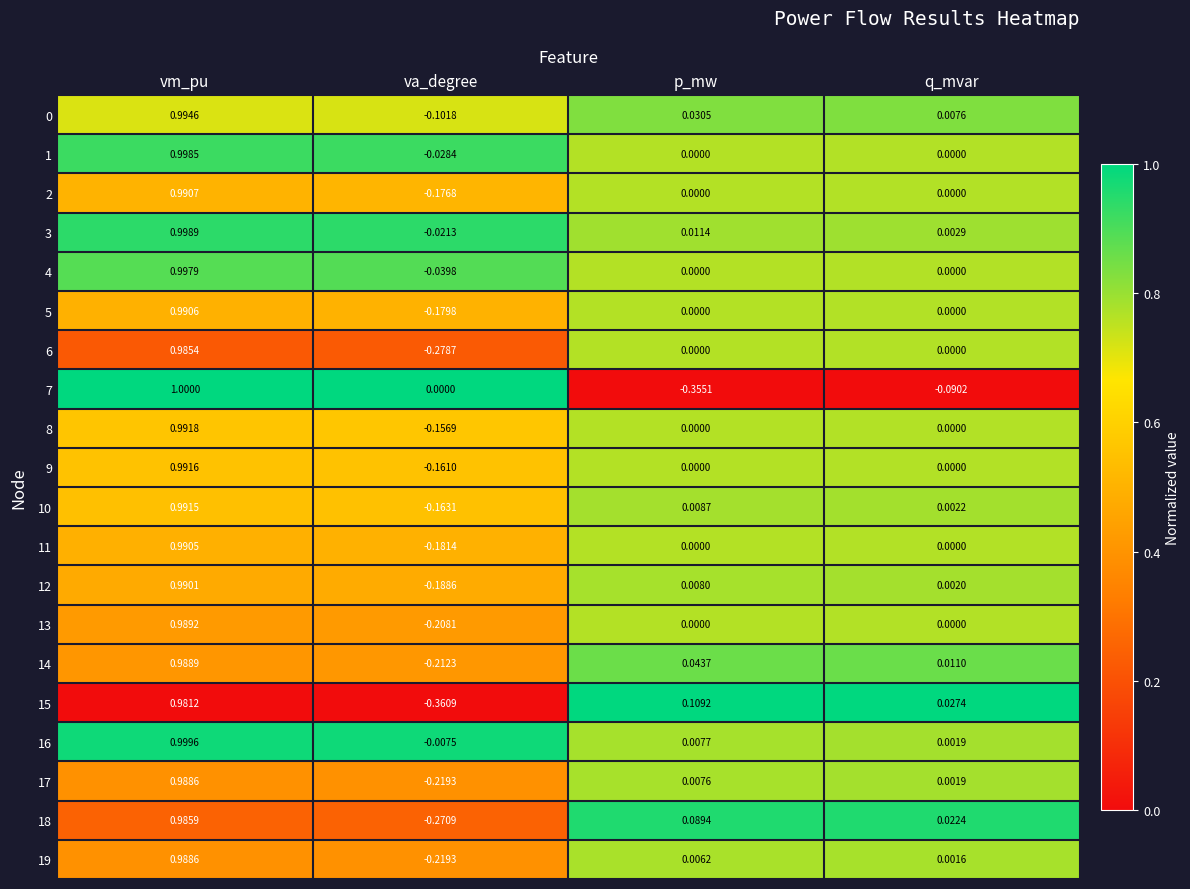

At which category is the sum across all series the highest?

vm_pu